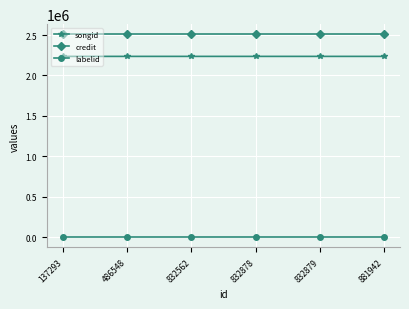

How many values in the credit series exceed 2508570?

2